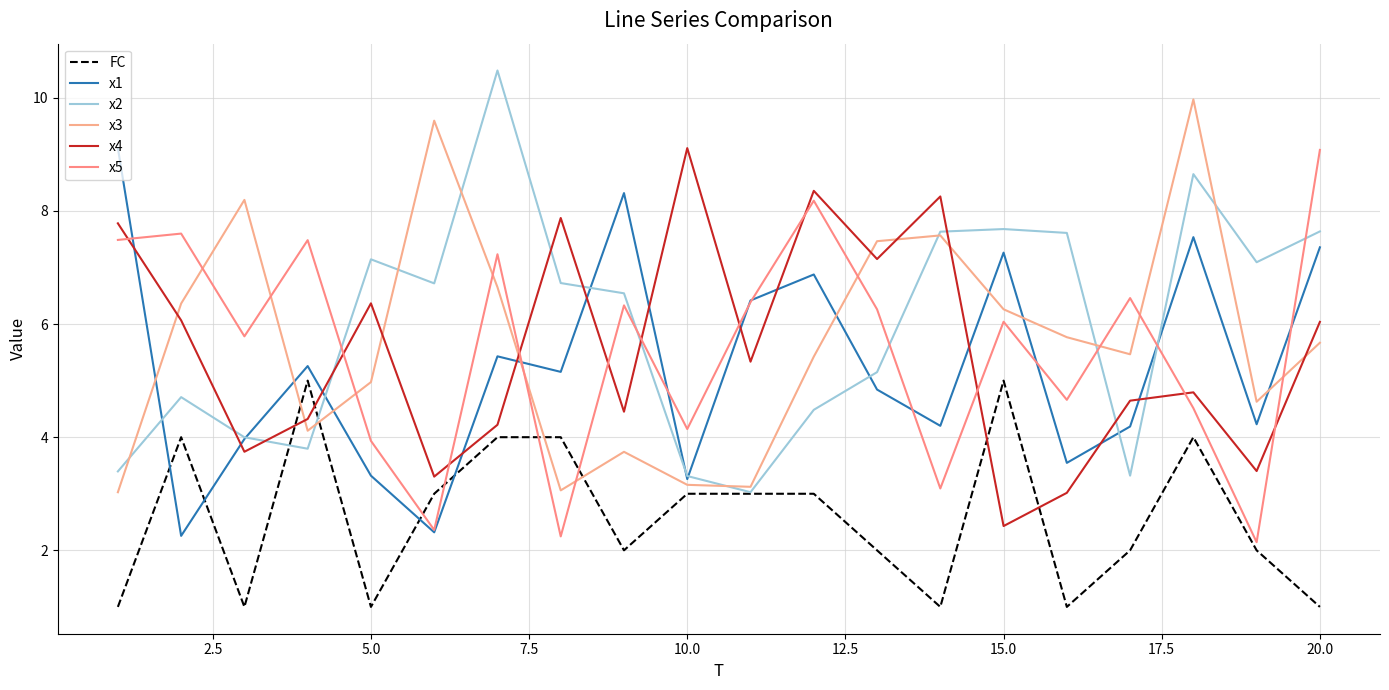

After their last crossing, which series has the higher values: x3 or x1?

x1